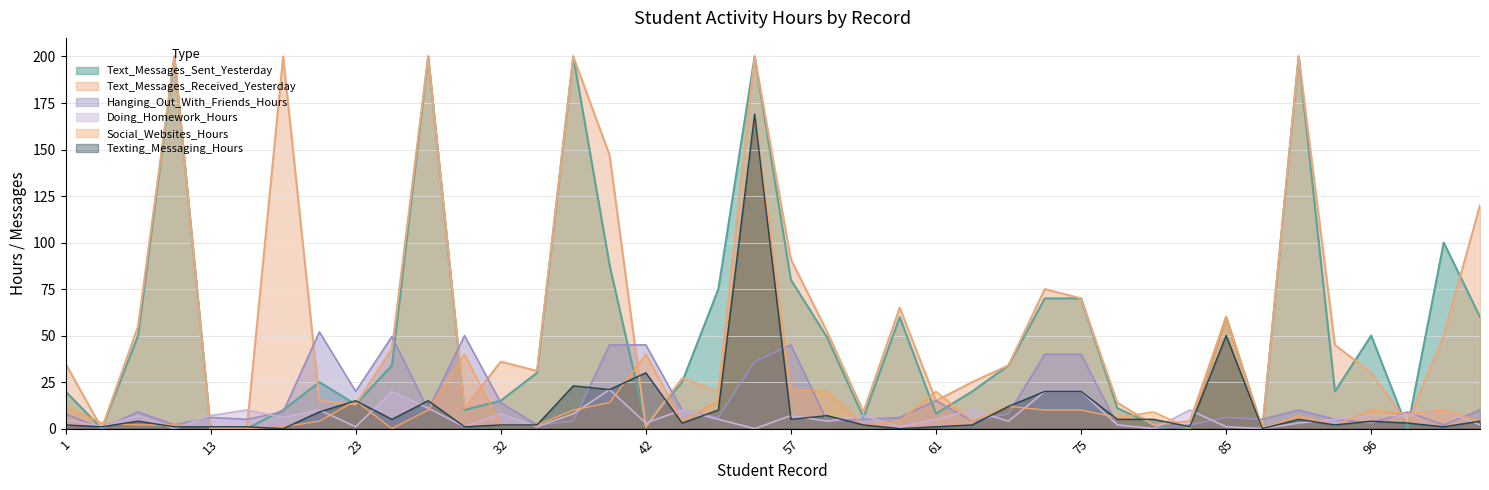

Which series has the largest total across all categories?

Text_Messages_Received_Yesterday